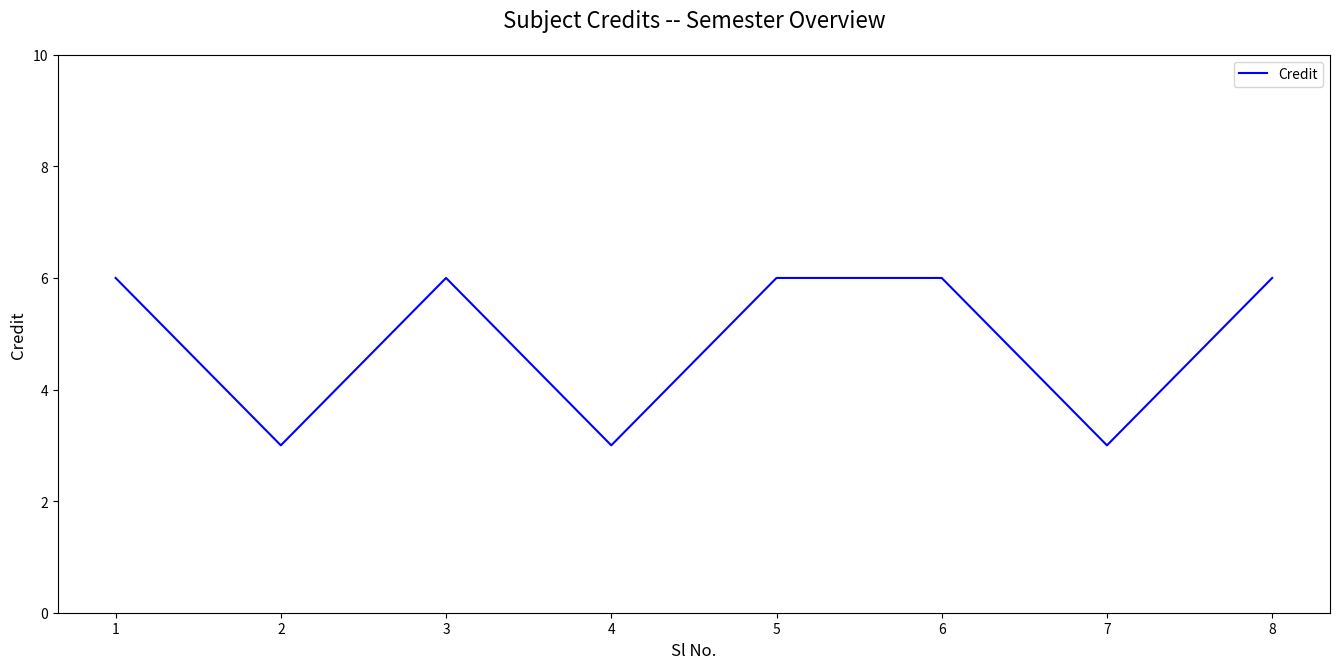

At which category does the data reach its first local peak?

3